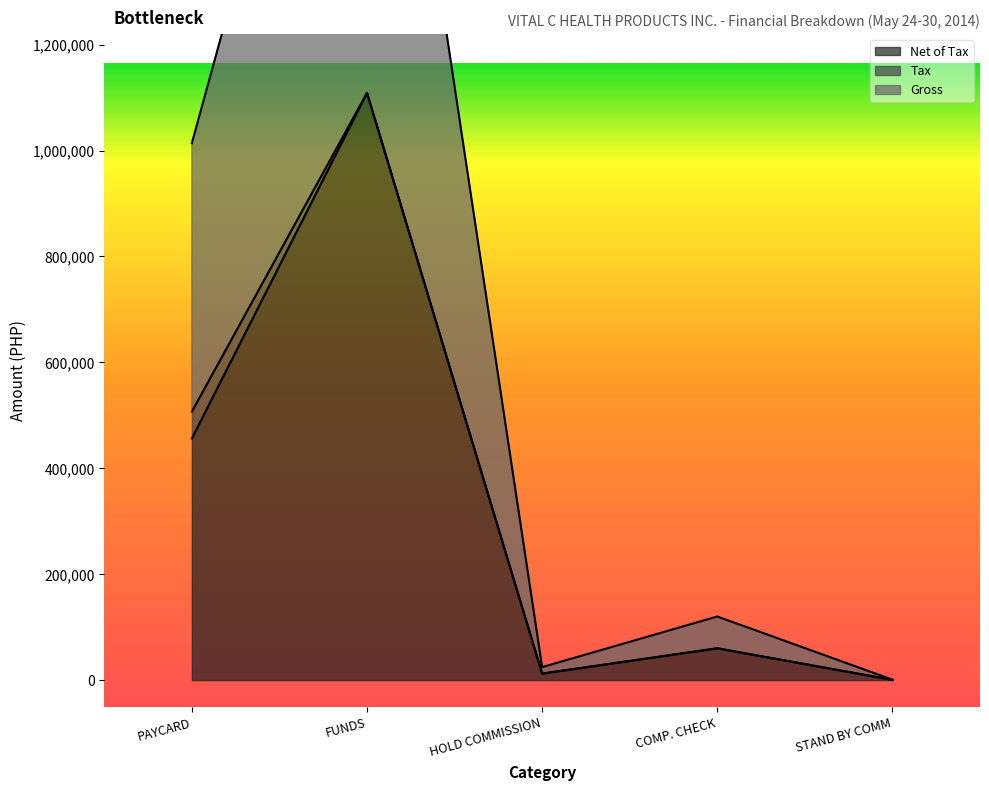

What is the label of the 4th point from the left?

COMP. CHECK